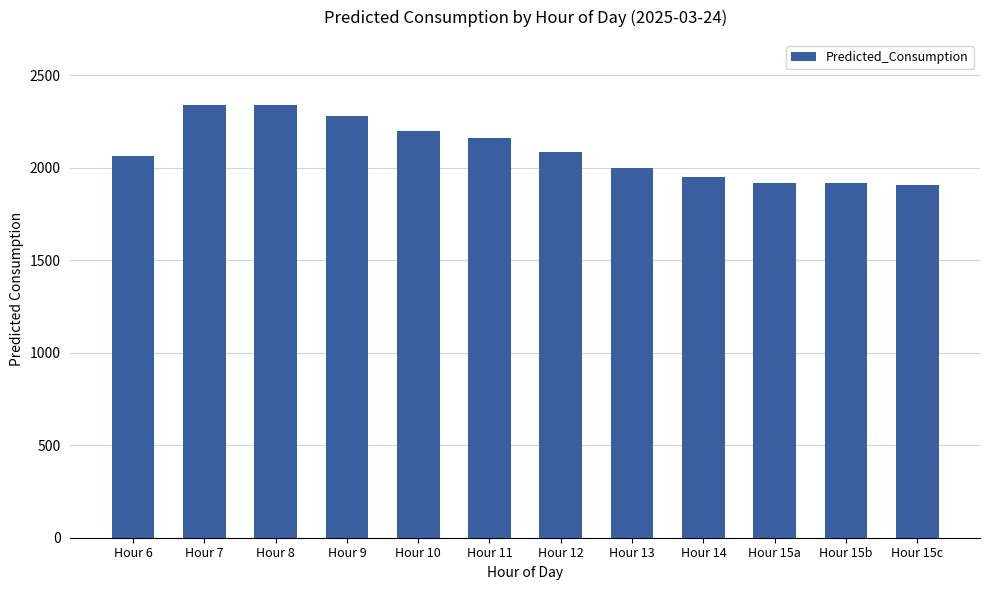

The chart shows a value of 1227.9 at Hour 11. True or false?

False